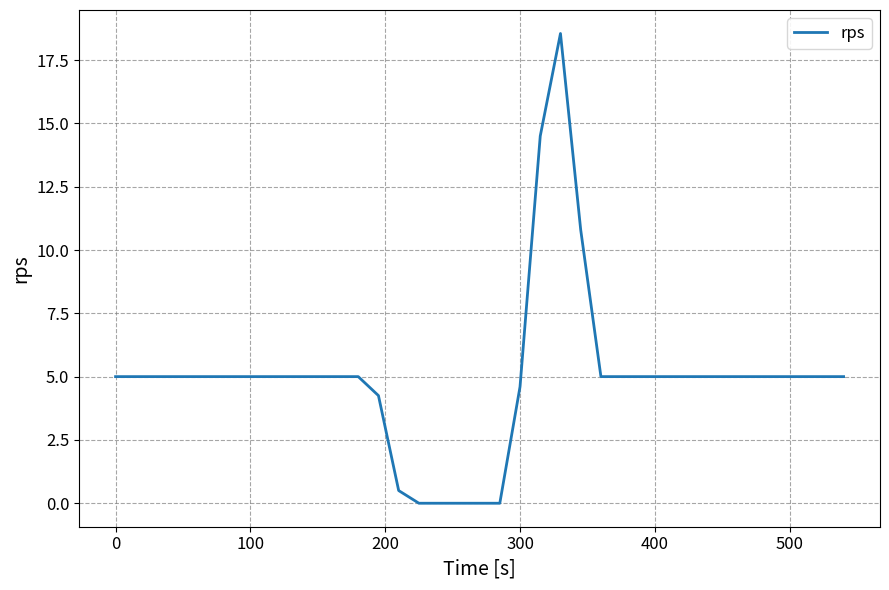

How many lines are shown in the chart?

1